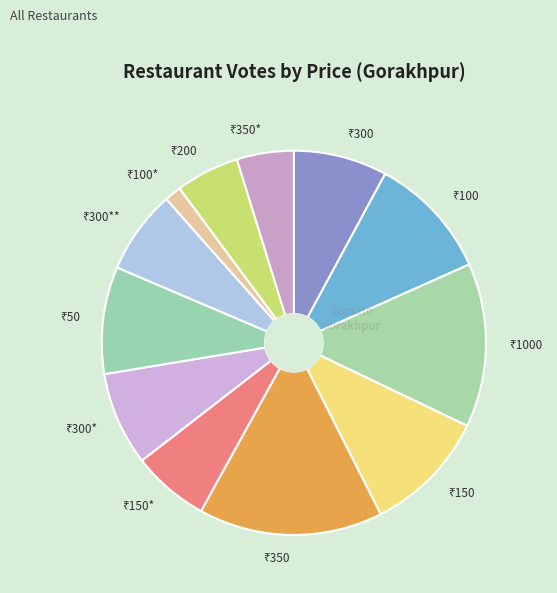

Is there any slice that represents more than half of the pie?

No